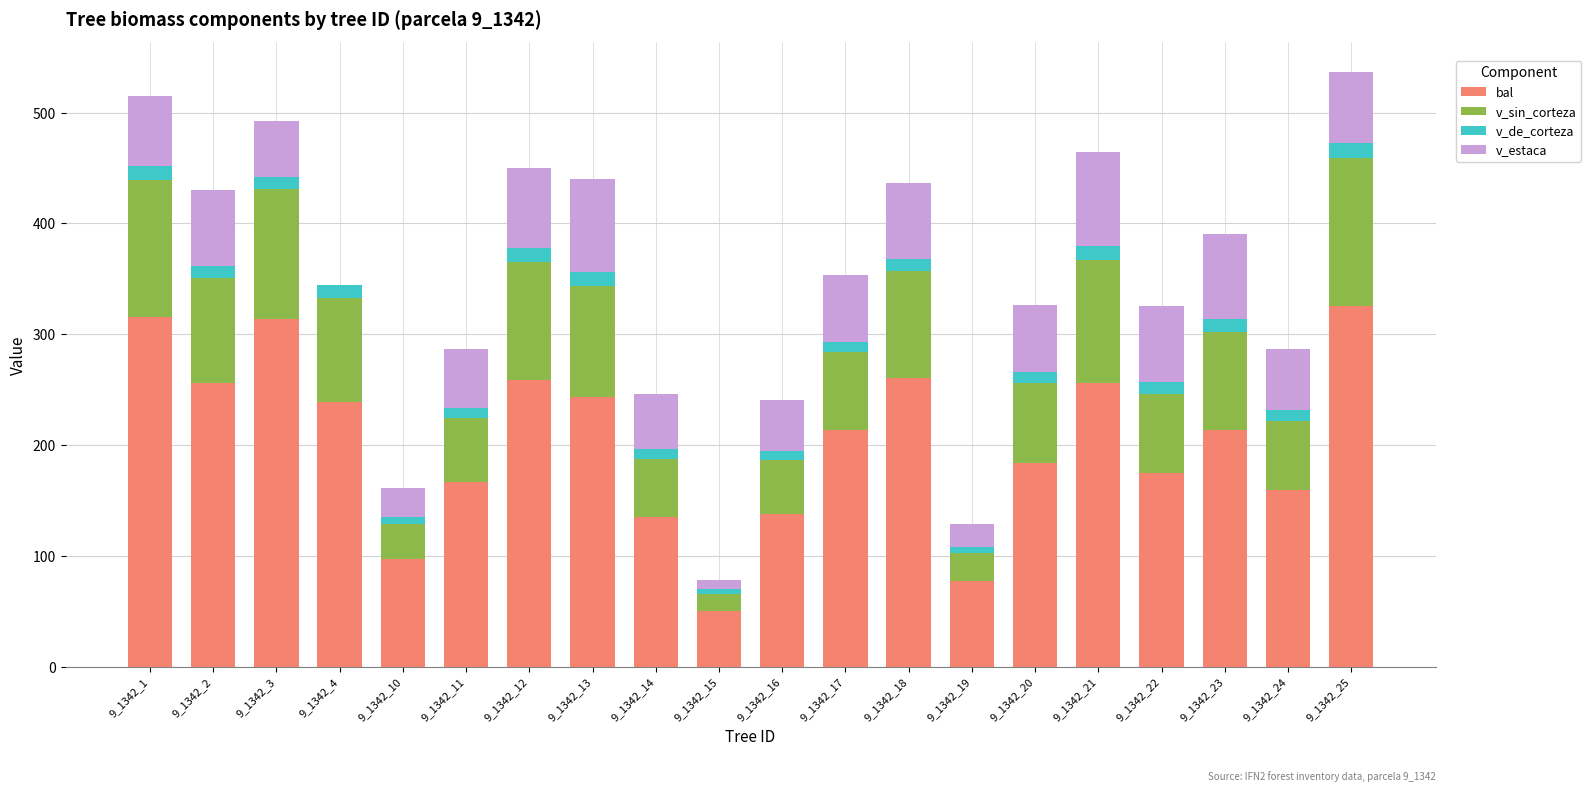

Count the number of data series in this chart.

4